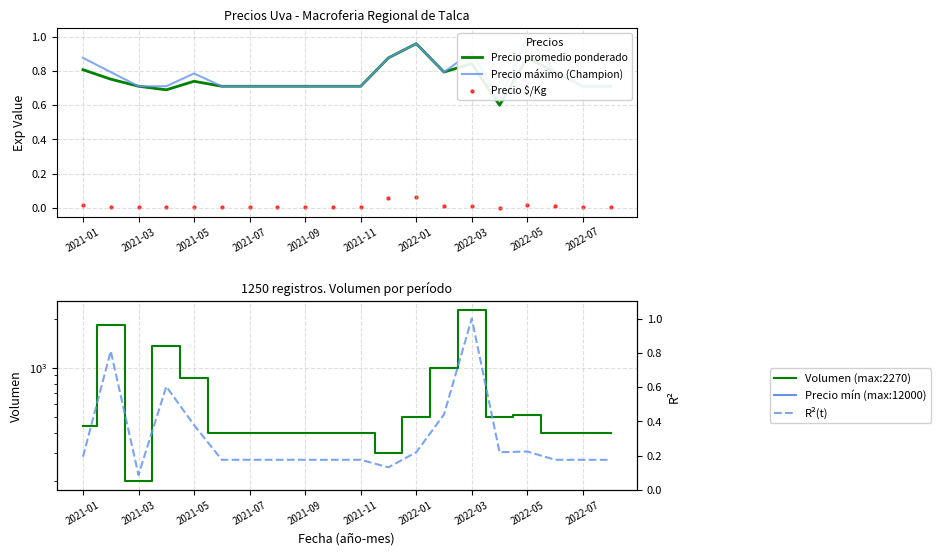

Which series reaches the minimum Y coordinate?

Precio $/Kg